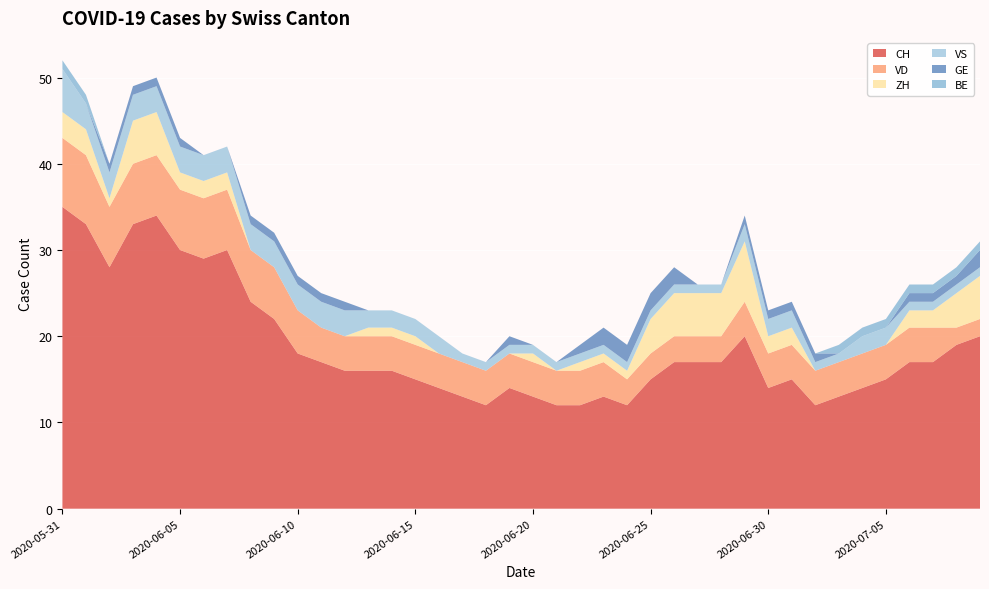

Reading left to right, list all the values displayed in this chart.

CH: 35	33	28	33	34	30	29	30	24	22	18	17	16	16	16	15	14	13	12	14	13	12	12	13	12	15	17	17	17	20	14	15	12	13	14	15	17	17	19	20
VD: 8	8	7	7	7	7	7	7	6	6	5	4	4	4	4	4	4	4	4	4	4	4	4	4	3	3	3	3	3	4	4	4	4	4	4	4	4	4	2	2
ZH: 3	3	1	5	5	2	2	2	0	0	0	0	0	1	1	1	0	0	0	0	1	0	1	1	1	4	5	5	5	7	2	2	0	0	0	0	2	2	4	5
VS: 5	3	3	3	3	3	3	3	3	3	3	3	3	2	2	2	2	1	1	1	1	1	1	1	1	1	1	1	1	2	2	2	1	1	2	2	1	1	1	1
GE: 0	0	1	1	1	1	0	0	1	1	1	1	1	0	0	0	0	0	0	1	0	0	1	2	2	2	2	0	0	1	1	1	1	0	0	0	1	1	1	2
BE: 1	1	0	0	0	0	0	0	0	0	0	0	0	0	0	0	0	0	0	0	0	0	0	0	0	0	0	0	0	0	0	0	0	1	1	1	1	1	1	1